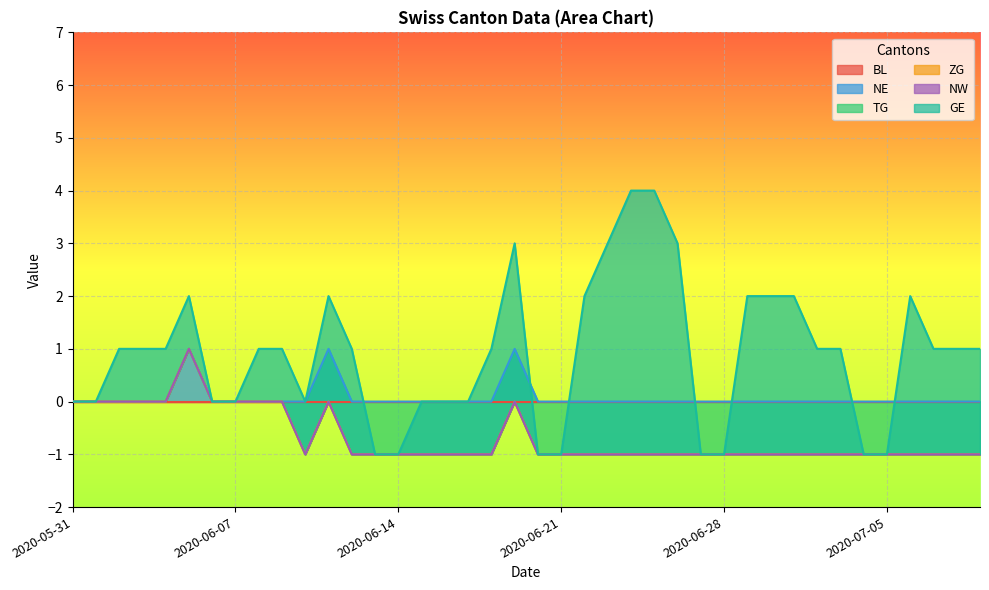

At which category is the sum across all series the highest?

2020-06-24